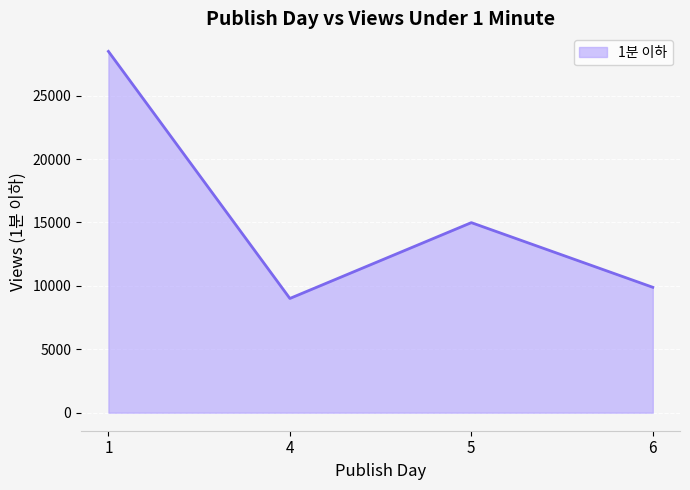

What is the difference between the second highest and second lowest values?

5098.0